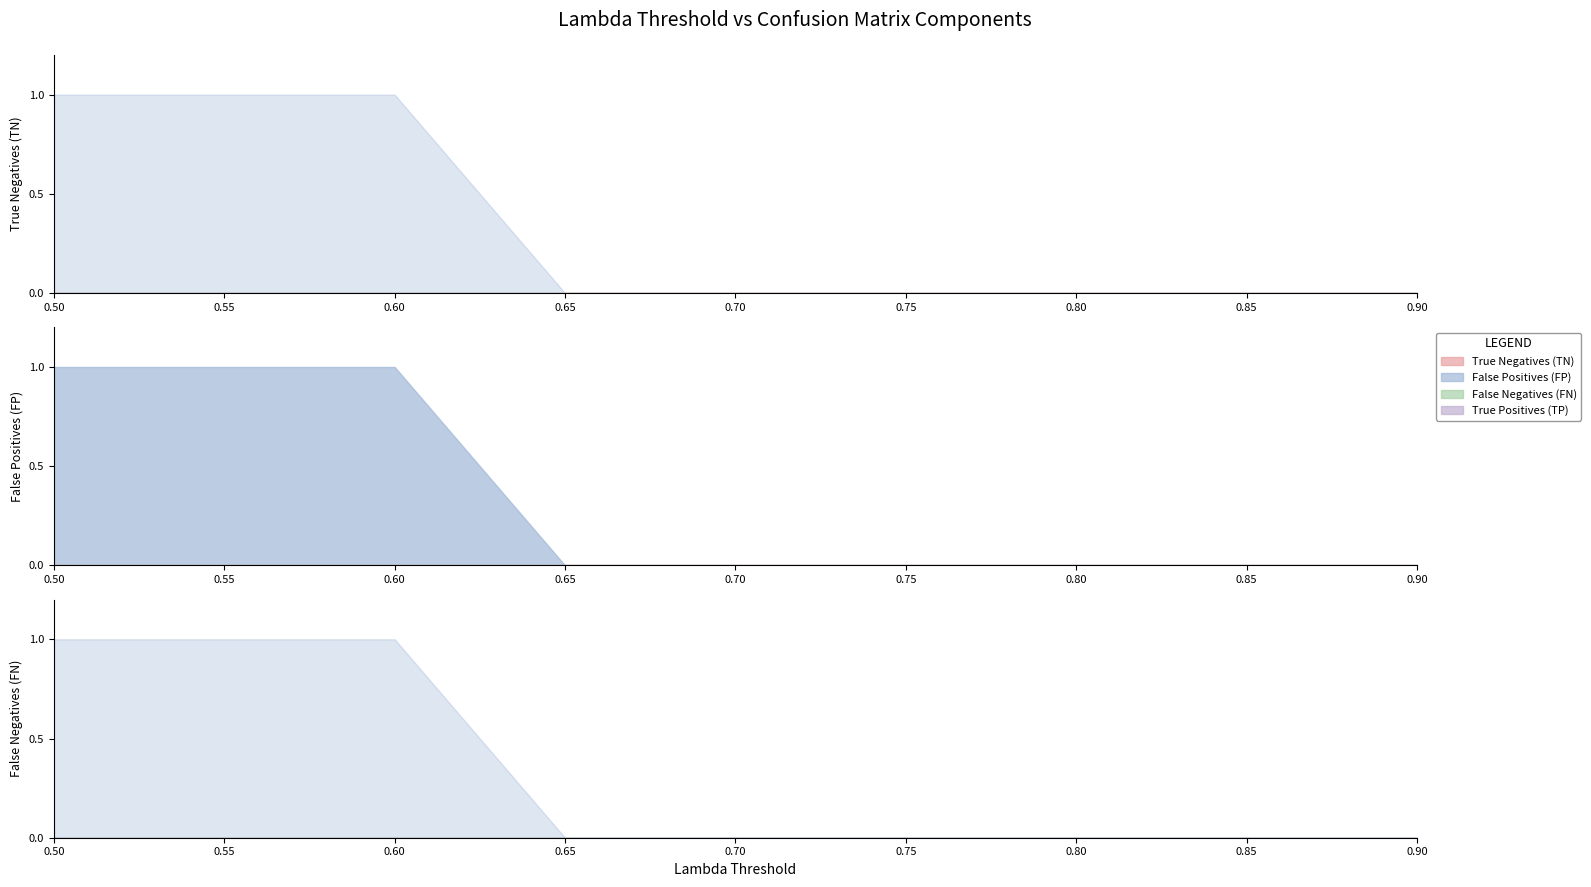

Reading left to right, extract all data points from this chart.

True Negatives (TN): 0.5=0	0.55=0	0.6=0	0.65=0	0.7=0	0.75=0	0.8=0	0.85=0	0.9=0
False Positives (FP): 0.5=1	0.55=1	0.6=1	0.65=0	0.7=0	0.75=0	0.8=0	0.85=0	0.9=0
False Negatives (FN): 0.5=0	0.55=0	0.6=0	0.65=0	0.7=0	0.75=0	0.8=0	0.85=0	0.9=0
True Positives (TP): 0.5=0	0.55=0	0.6=0	0.65=0	0.7=0	0.75=0	0.8=0	0.85=0	0.9=0